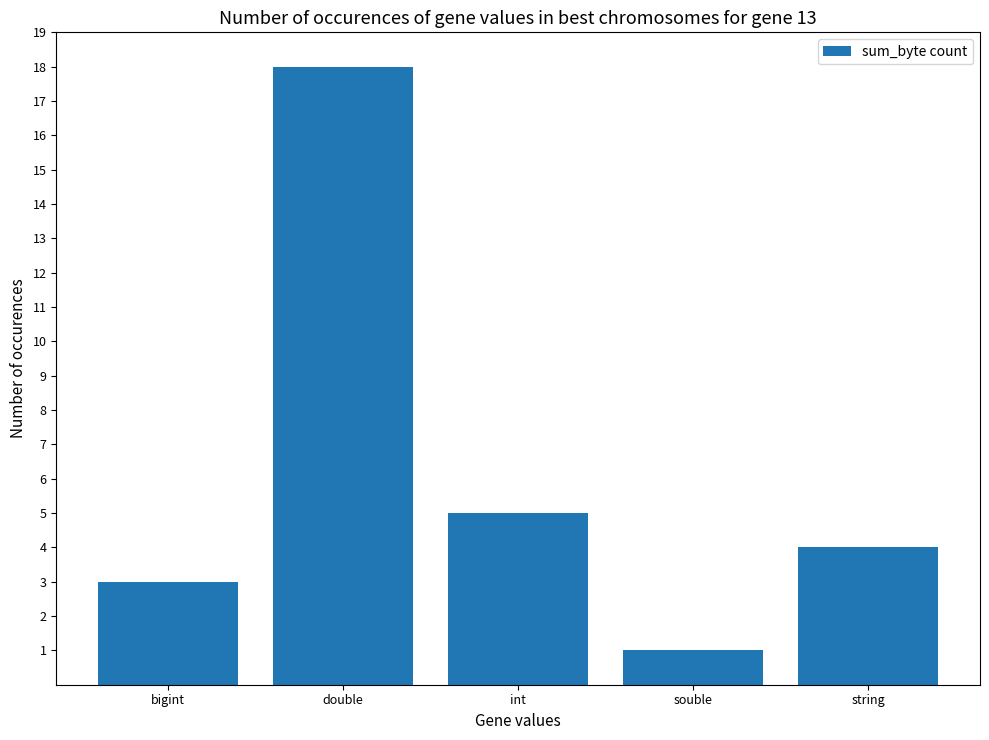

What is the change in value from souble to string?

+3